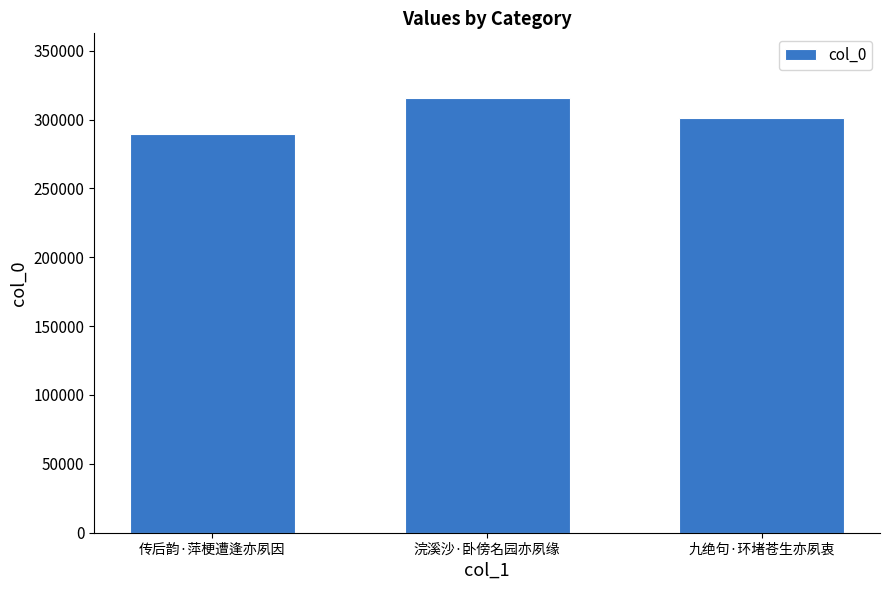

What is the label of the 2nd bar from the left?

浣溪沙·卧傍名园亦夙缘